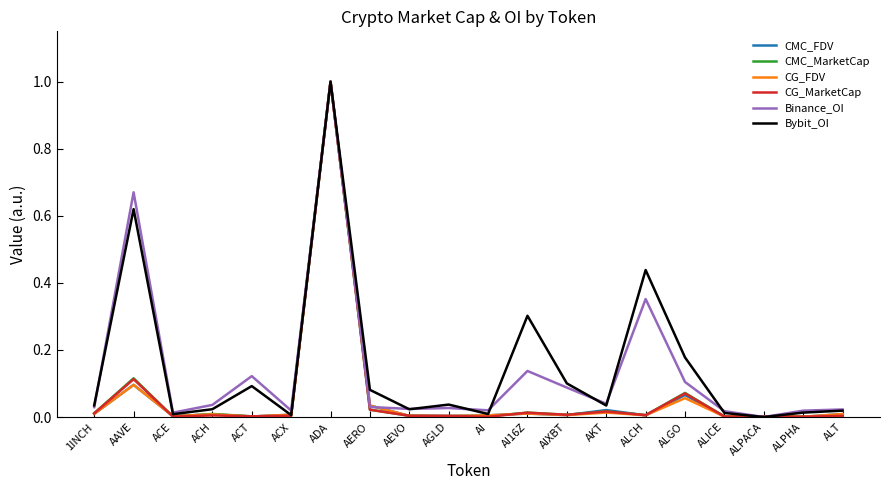

Is the value of CMC_FDV at ALGO greater than the value of CG_FDV at AKT?

Yes